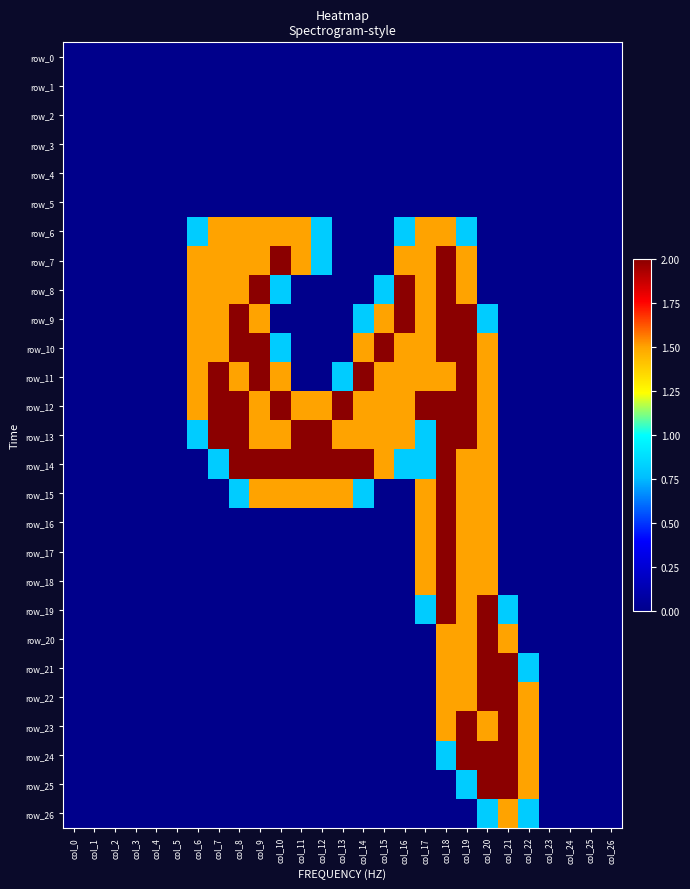

List the labels in order of row_21 value, smallest first.

col_0, col_1, col_2, col_3, col_4, col_5, col_6, col_7, col_8, col_9, col_10, col_11, col_12, col_13, col_14, col_15, col_16, col_17, col_23, col_24, col_25, col_26, col_22, col_18, col_19, col_20, col_21